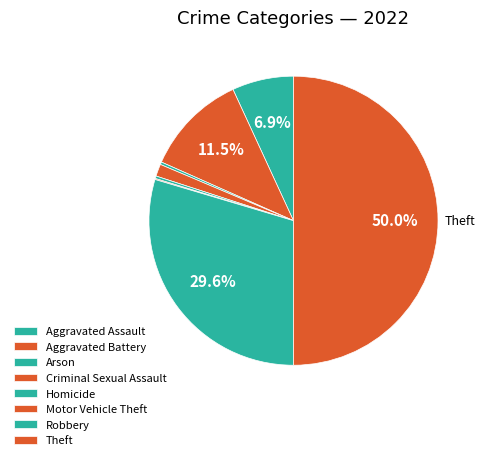

How many segments does this pie chart have?

8